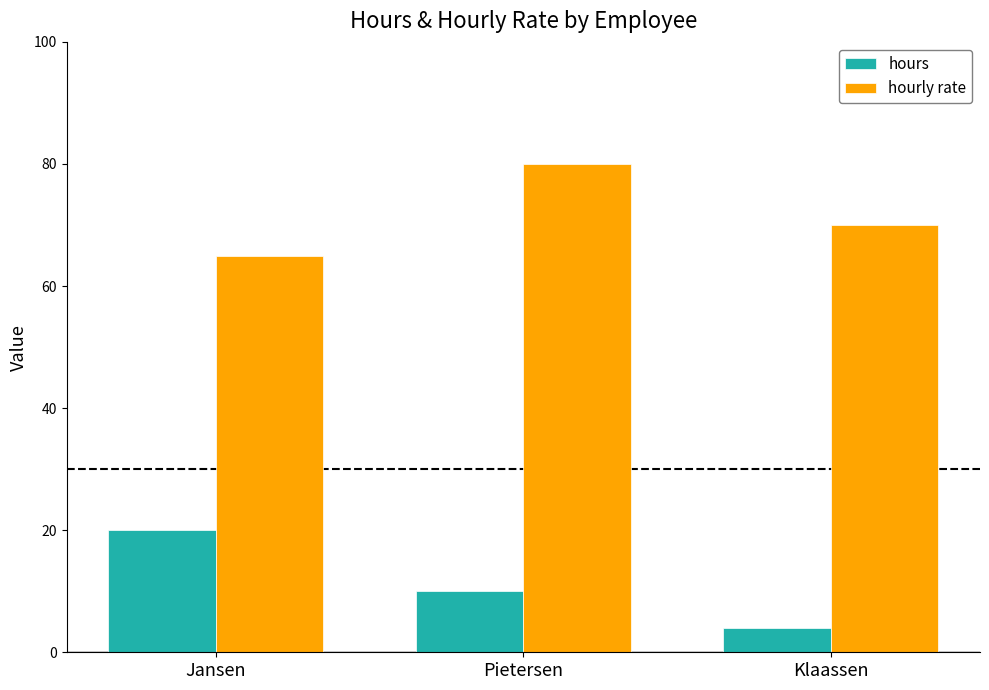

Reading left to right, extract all data points from this chart.

hours: 20	10	4
hourly rate: 65	80	70